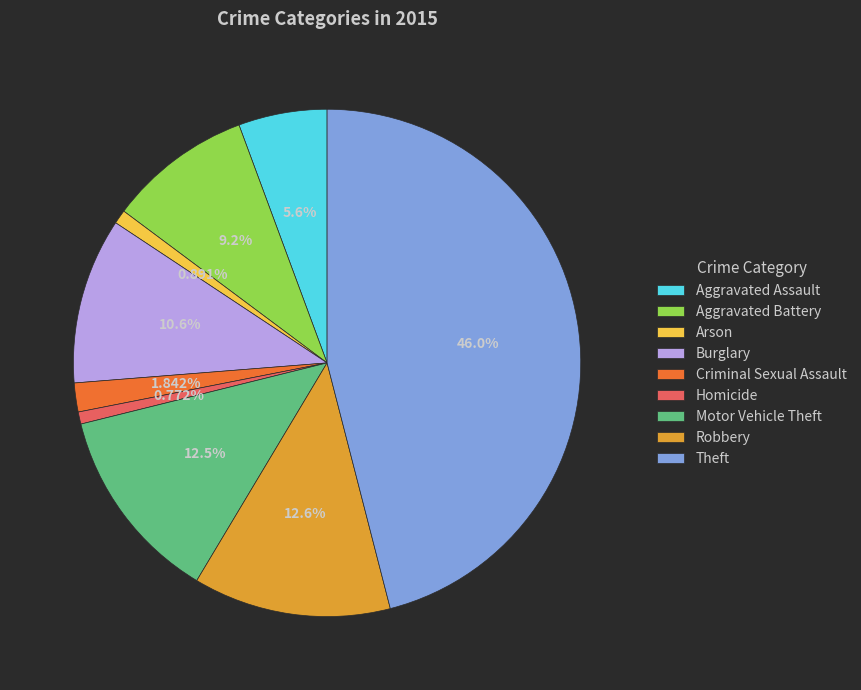

To the nearest percent, what percentage of the pie is Criminal Sexual Assault?

2%